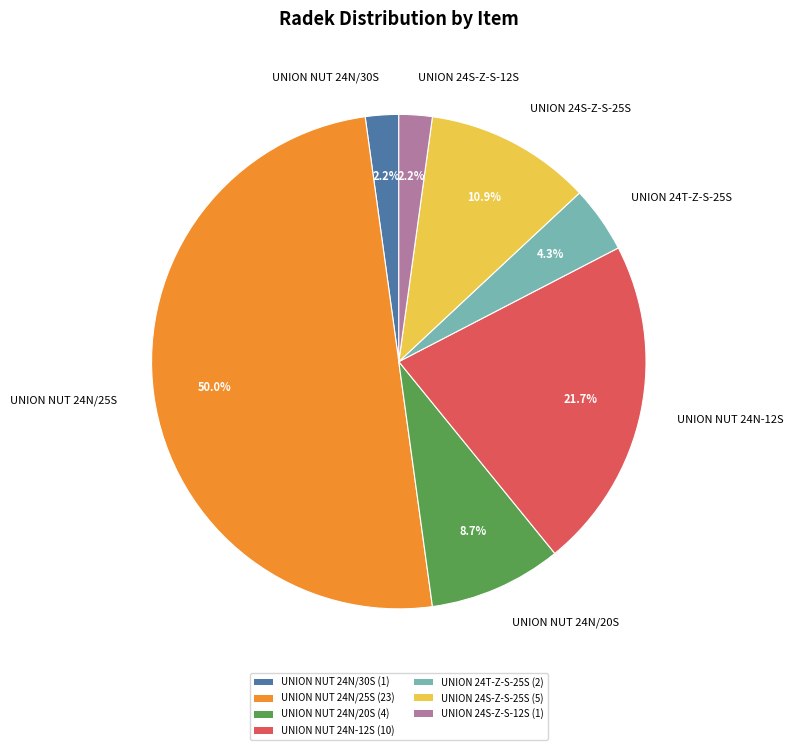

Between UNION NUT 24N-12S and UNION 24S-Z-S-25S, which is larger?

UNION NUT 24N-12S